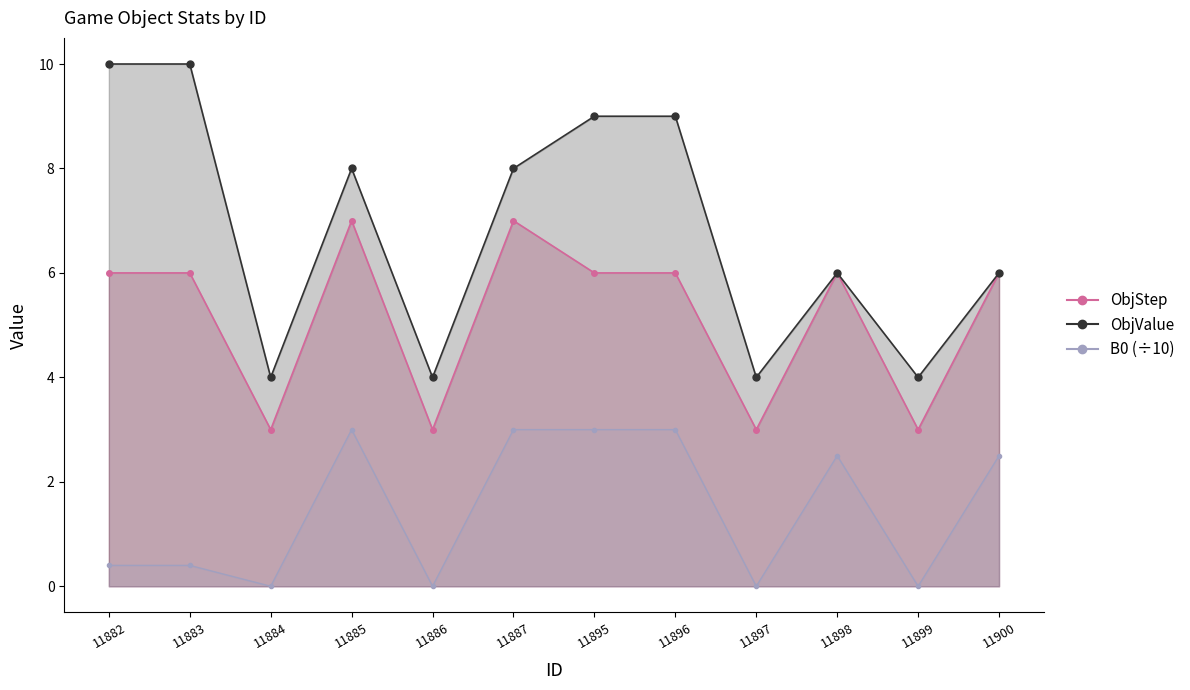

How many positive values does the B0_scaled series have?

8